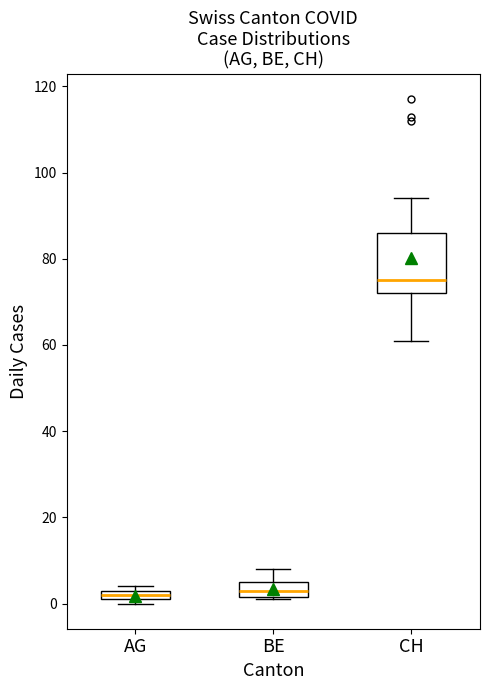

Which box is the tallest, from its lower edge to its upper edge?

CH